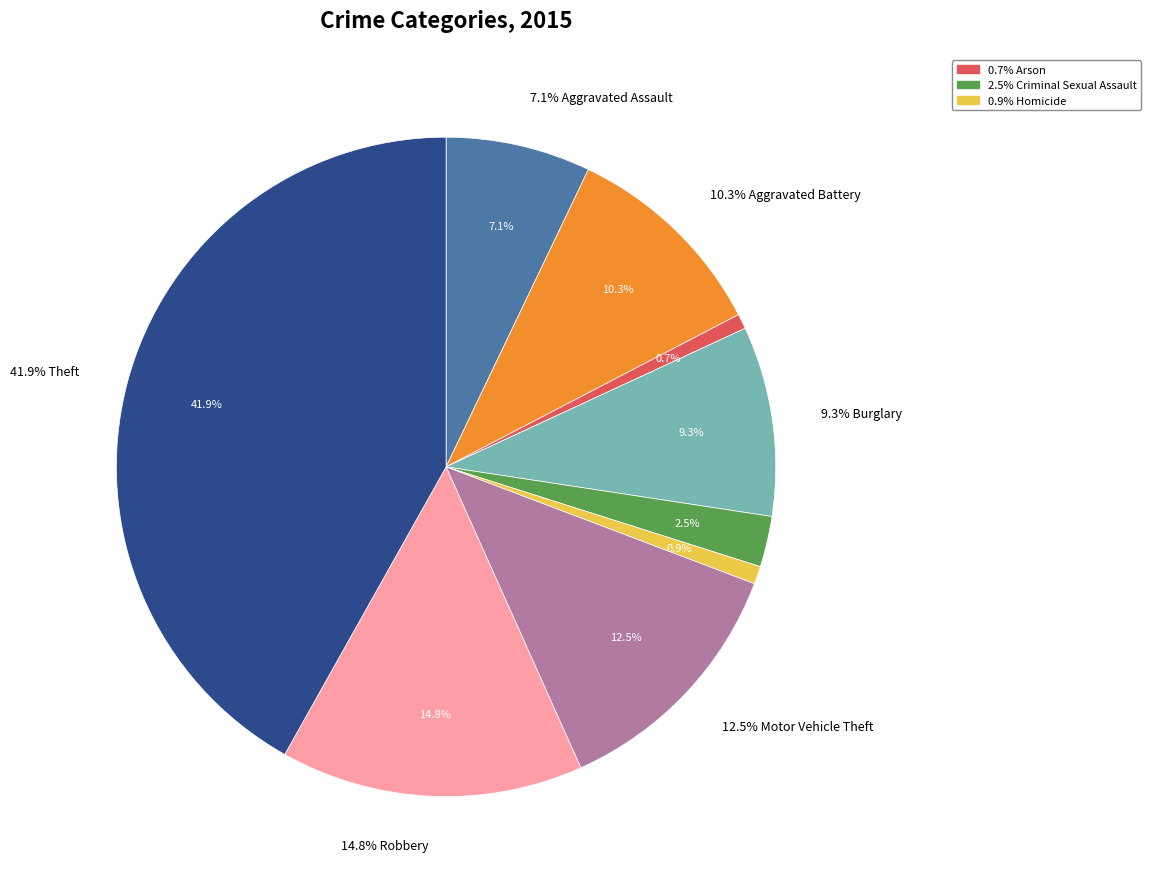

Count the number of slices in the pie.

9